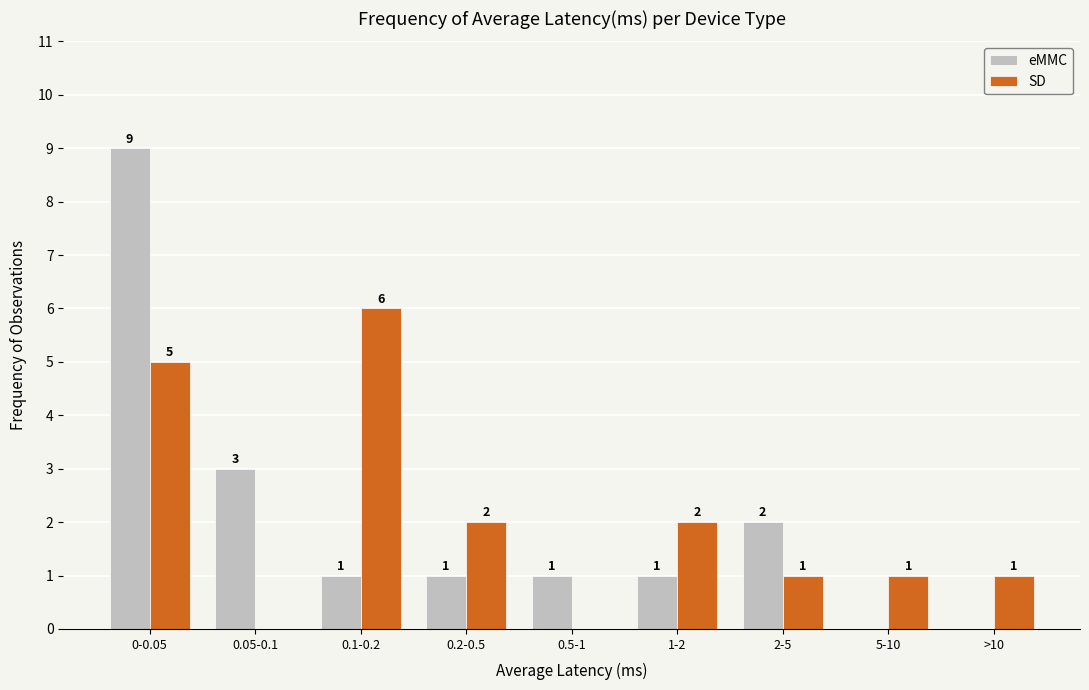

Reading left to right, transcribe all the data shown in this chart.

eMMC: 0-0.05=9	0.05-0.1=3	0.1-0.2=1	0.2-0.5=1	0.5-1=1	1-2=1	2-5=2	5-10=0	>10=0
SD: 0-0.05=5	0.05-0.1=0	0.1-0.2=6	0.2-0.5=2	0.5-1=0	1-2=2	2-5=1	5-10=1	>10=1